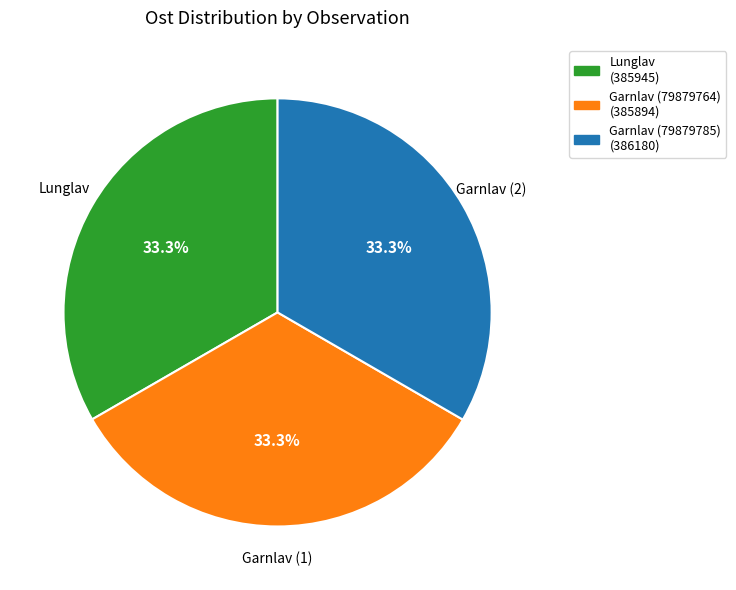

Approximately how many times larger is the value at Lunglav (385945) compared to Garnlav (79879764) (385894)?

1.0